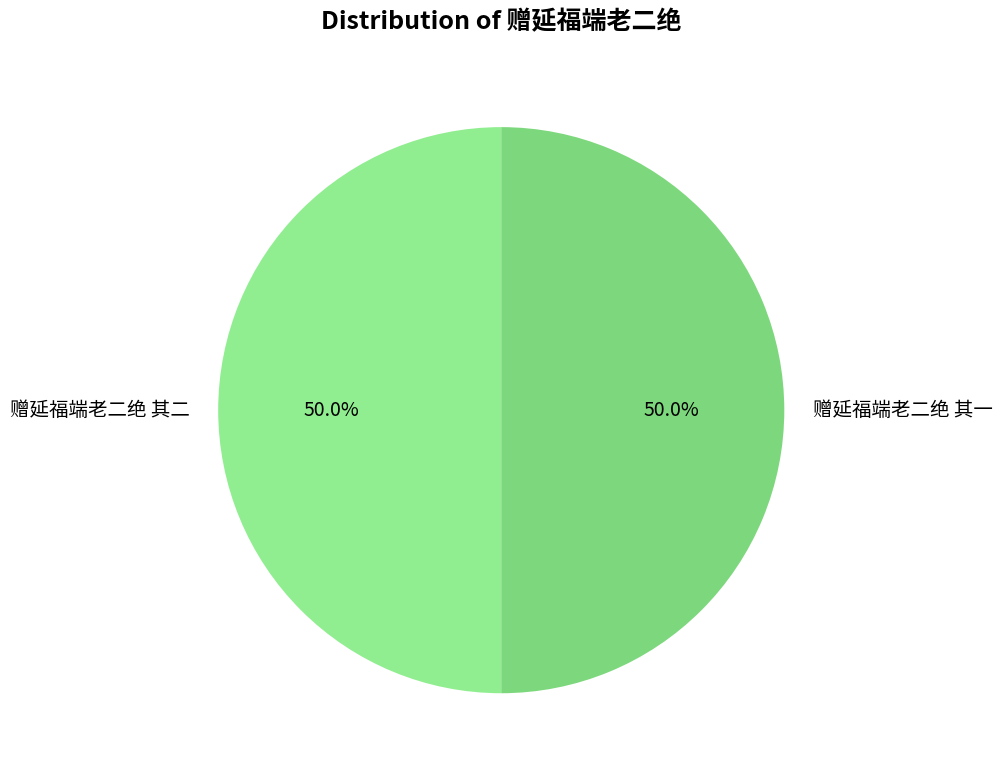

The 赠延福端老二绝 其一 slice represents 50% of the pie. True or false?

True